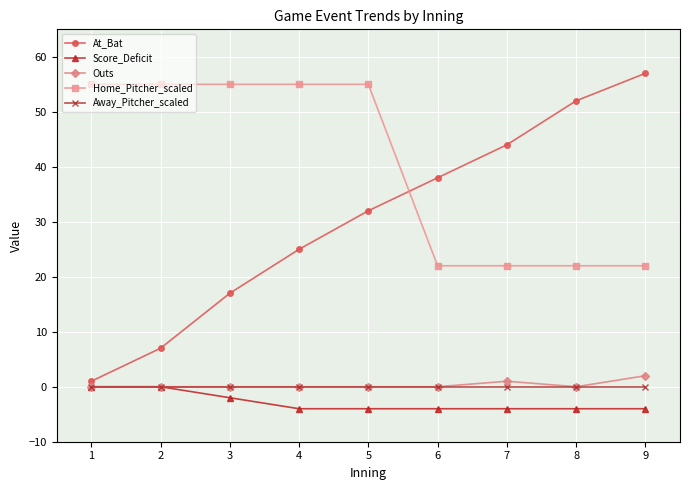

What is the highest value of the Home_Pitcher_scaled series?

55